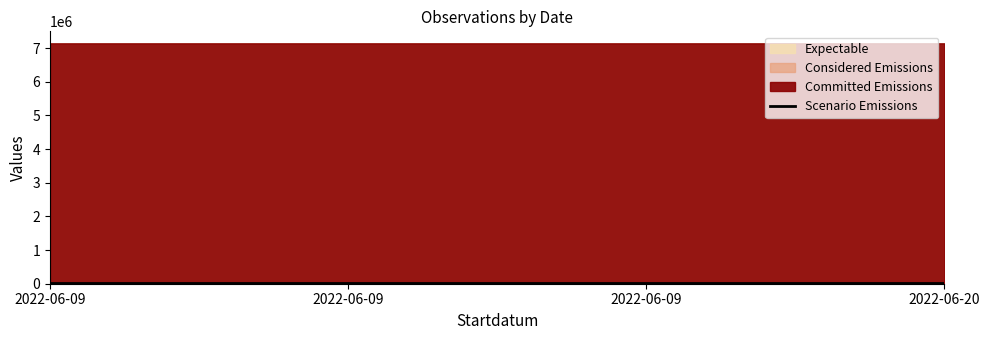

Rank the categories by value from lowest to highest.

2022-06-09, 2022-06-20, 2022-06-09, 2022-06-09